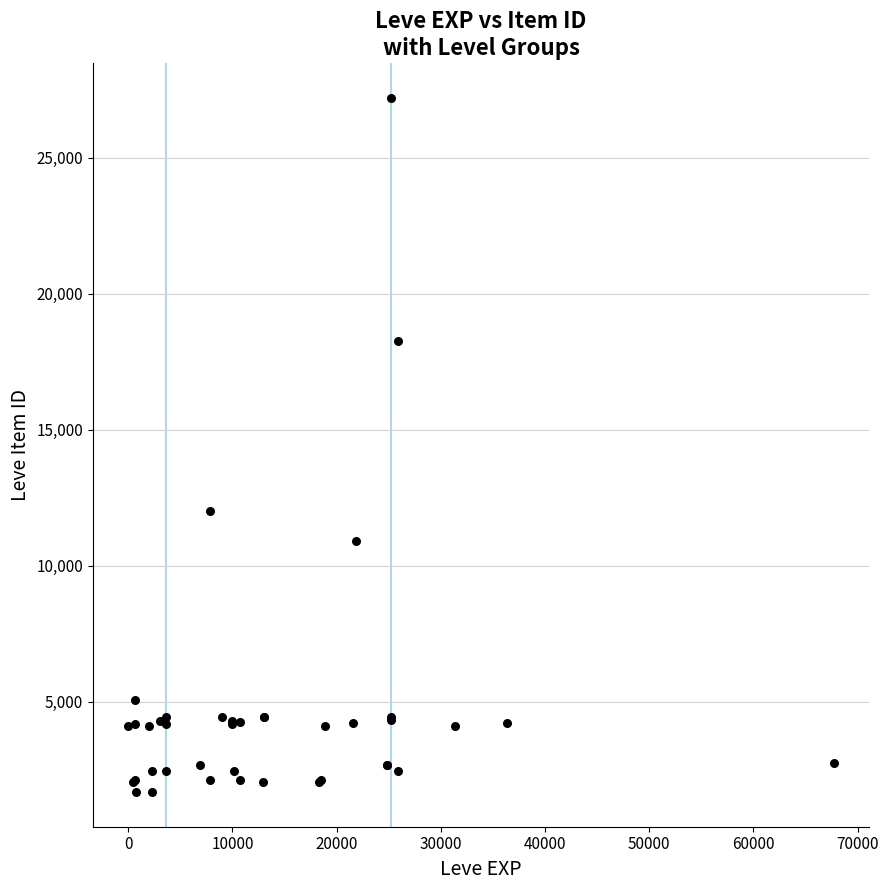

What Y value in the scatter plot is closest to 14448?

12018